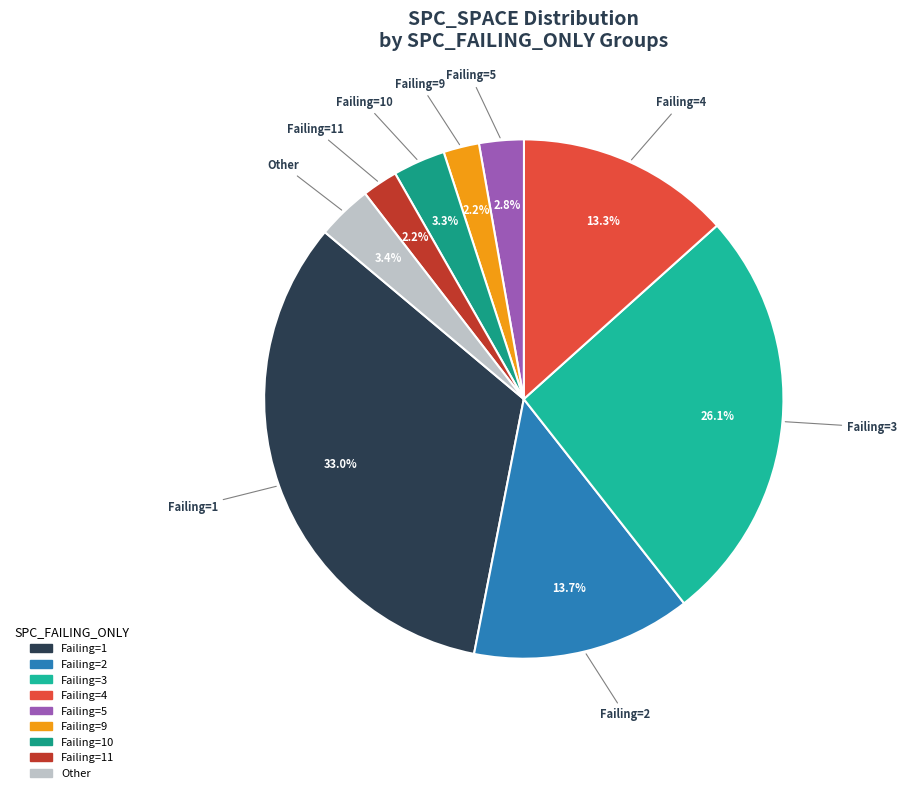

To the nearest percent, what is the difference between the largest and smallest slice percentages?

31%